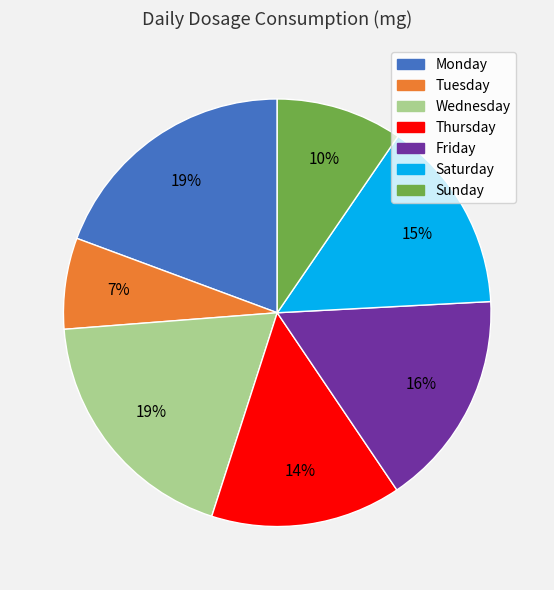

How many segments does this pie chart have?

7